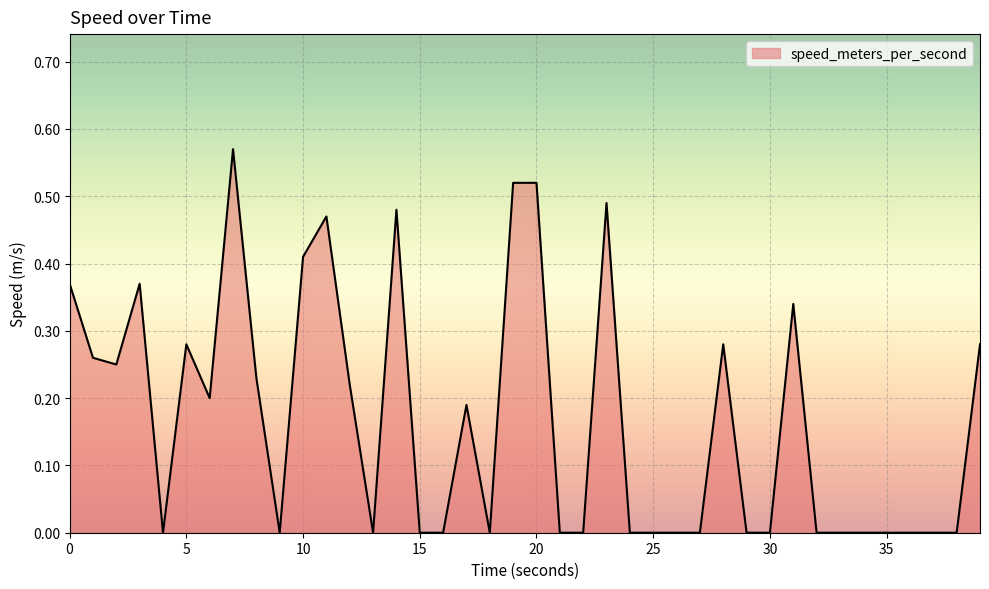

How many lines are shown in the chart?

1